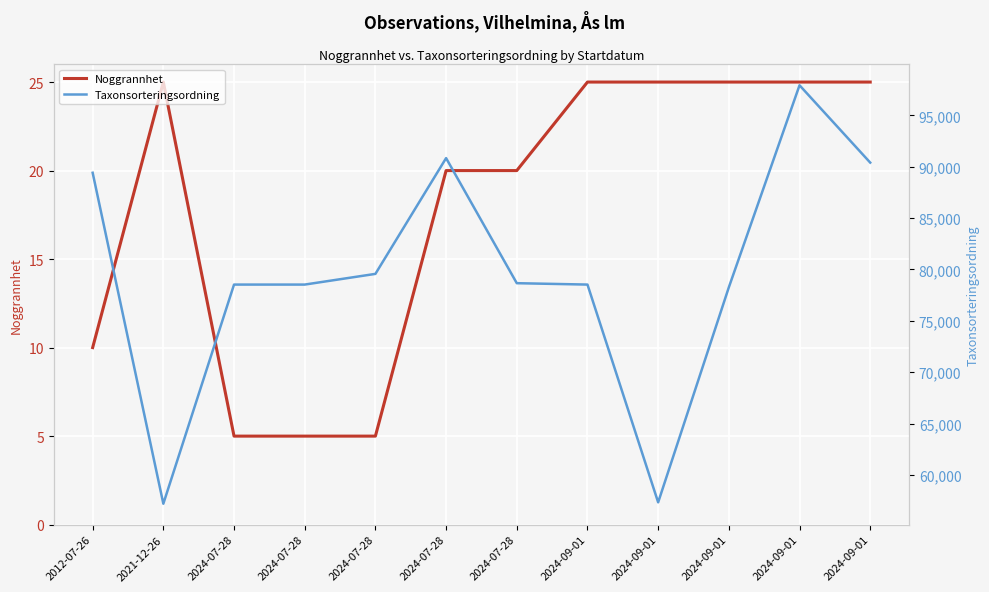

How many values in the Noggrannhet series are below 25?

6